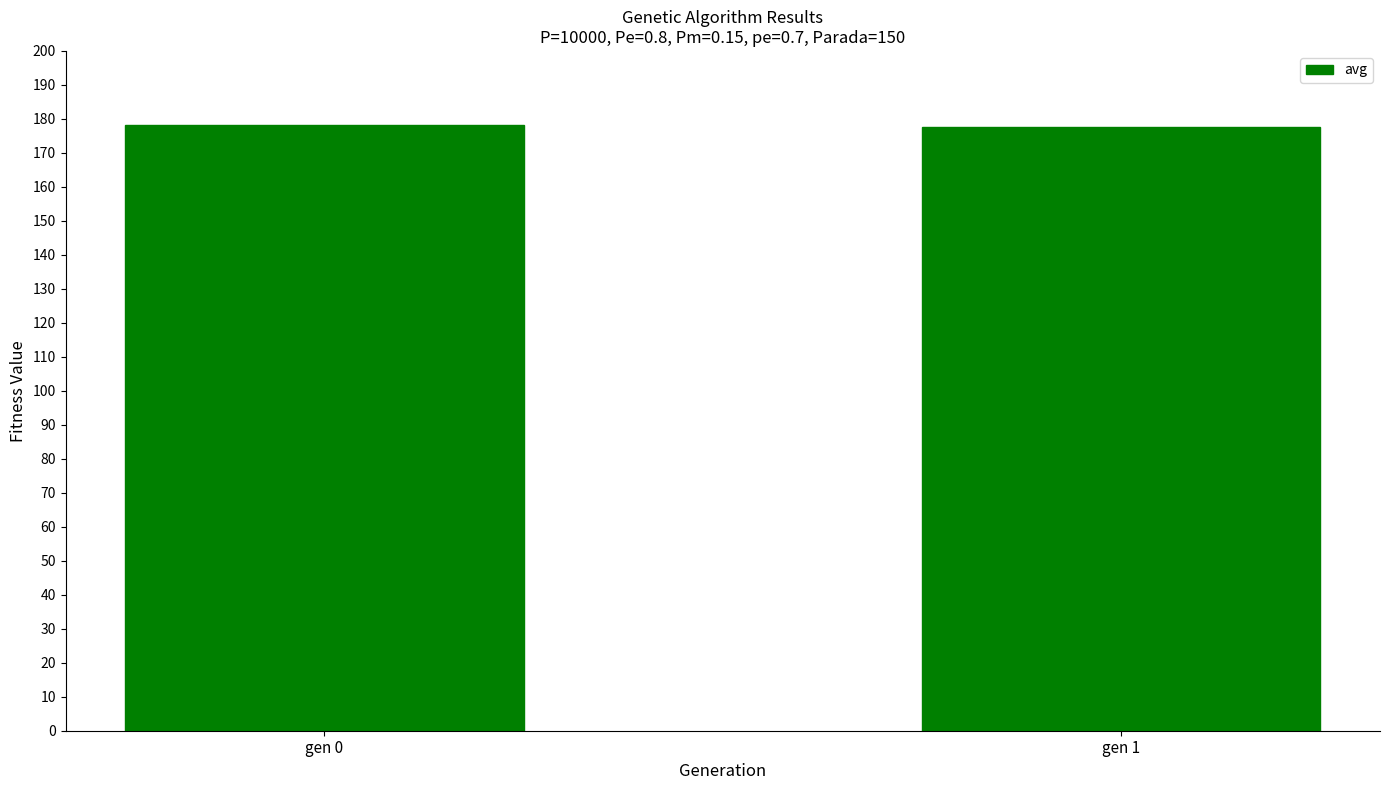

Approximately how many times larger is the value at gen 1 compared to gen 0?

1.0